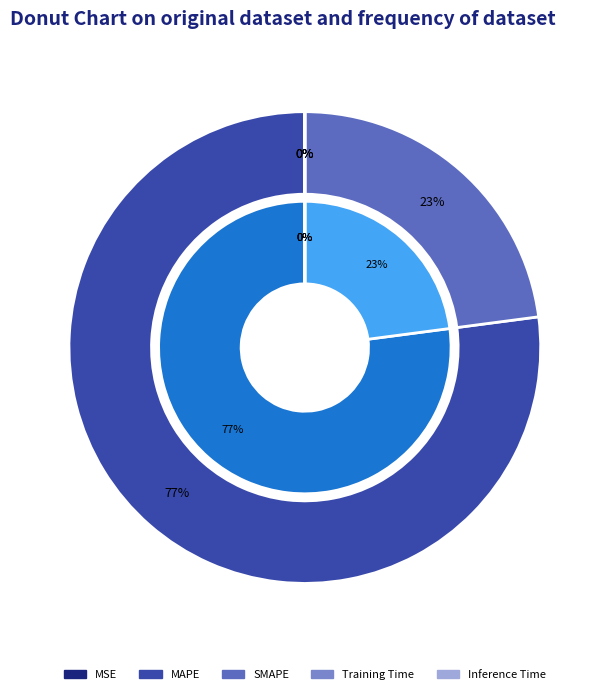

Count the number of slices in the pie.

5